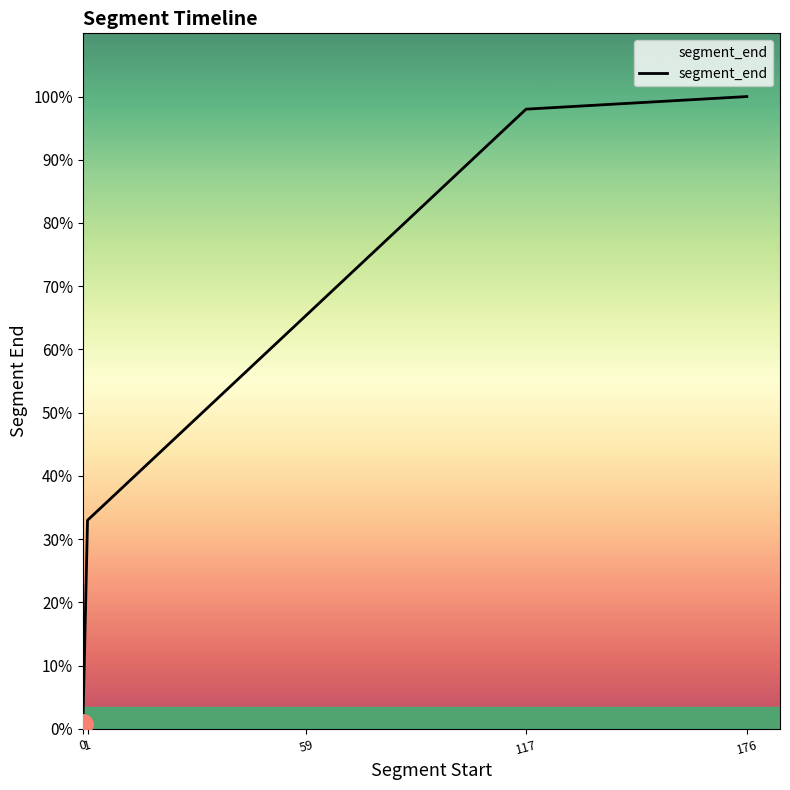

The chart shows a value of 65.1 at 59. True or false?

False